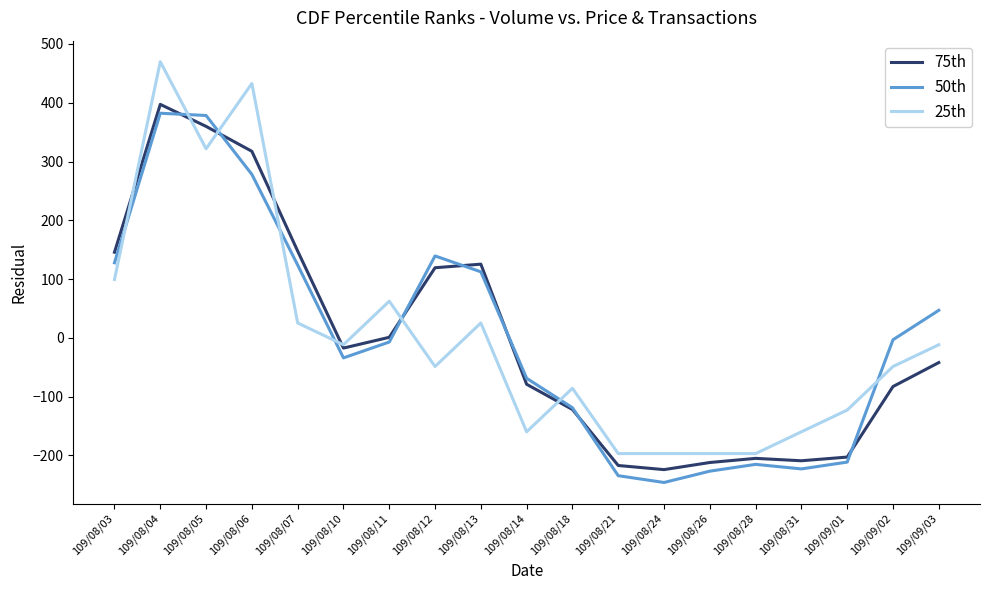

Is it true that 50th equals -132.5 at 109/08/28?

False